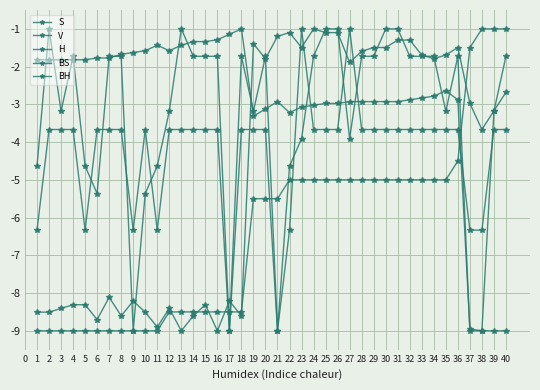

What is the difference between the second highest and minimum values in the S series?

7.9